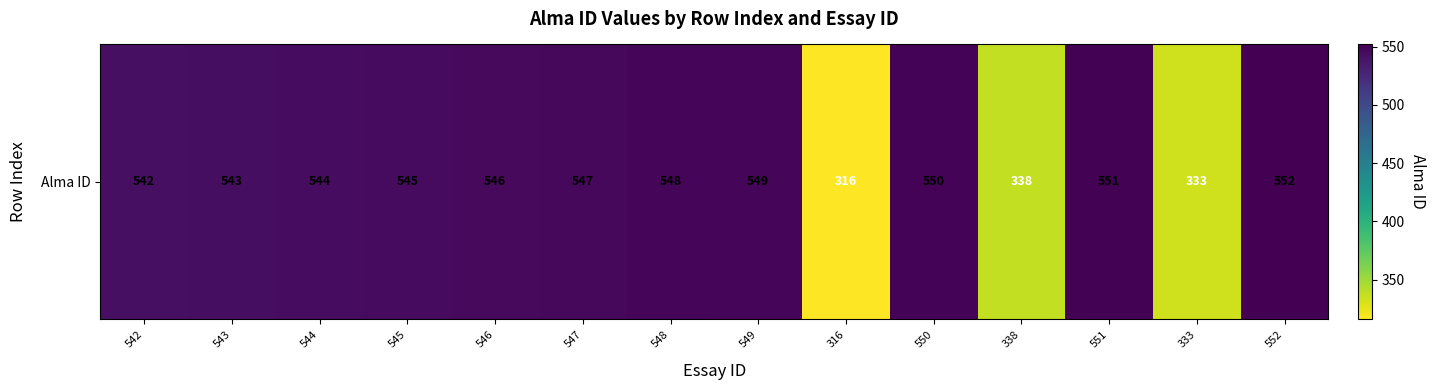

How many data points does each series have?

14